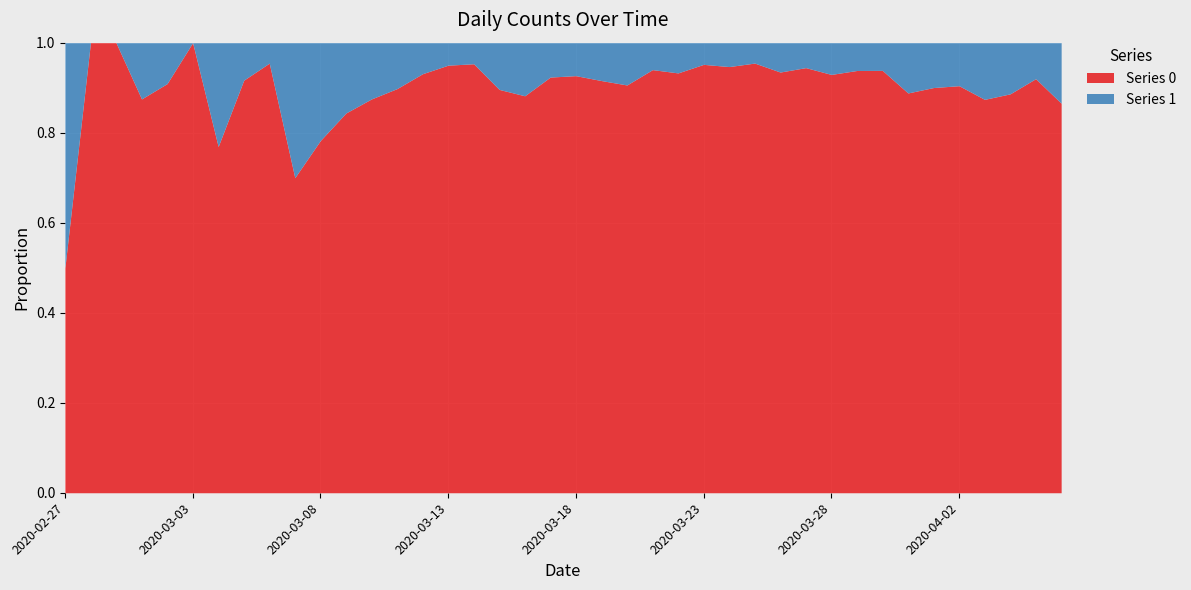

Between 2020-04-04 and 2020-03-15, which is larger?

2020-04-04